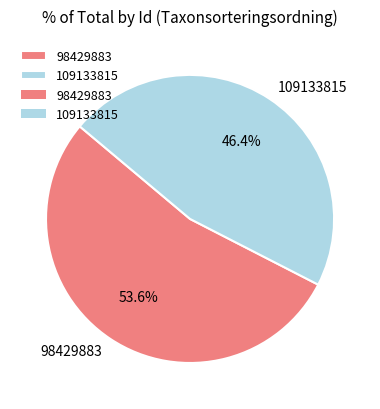

What portion of the pie excludes 98429883?

46.4%